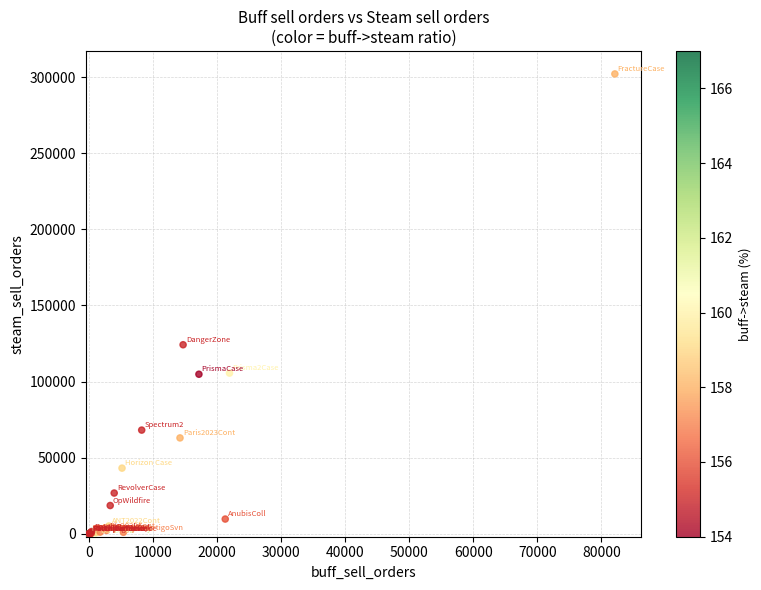

What Y value in the scatter plot is closest to 151125?

124188